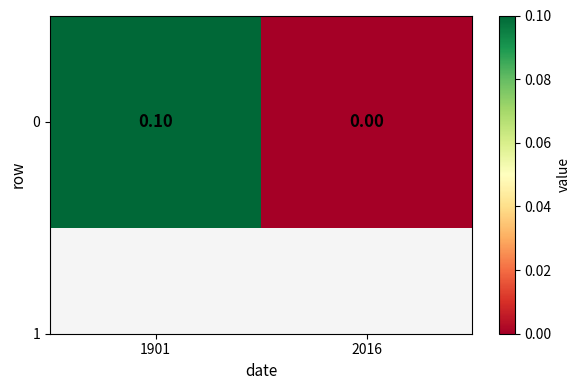

Count the number of categories in the chart.

2